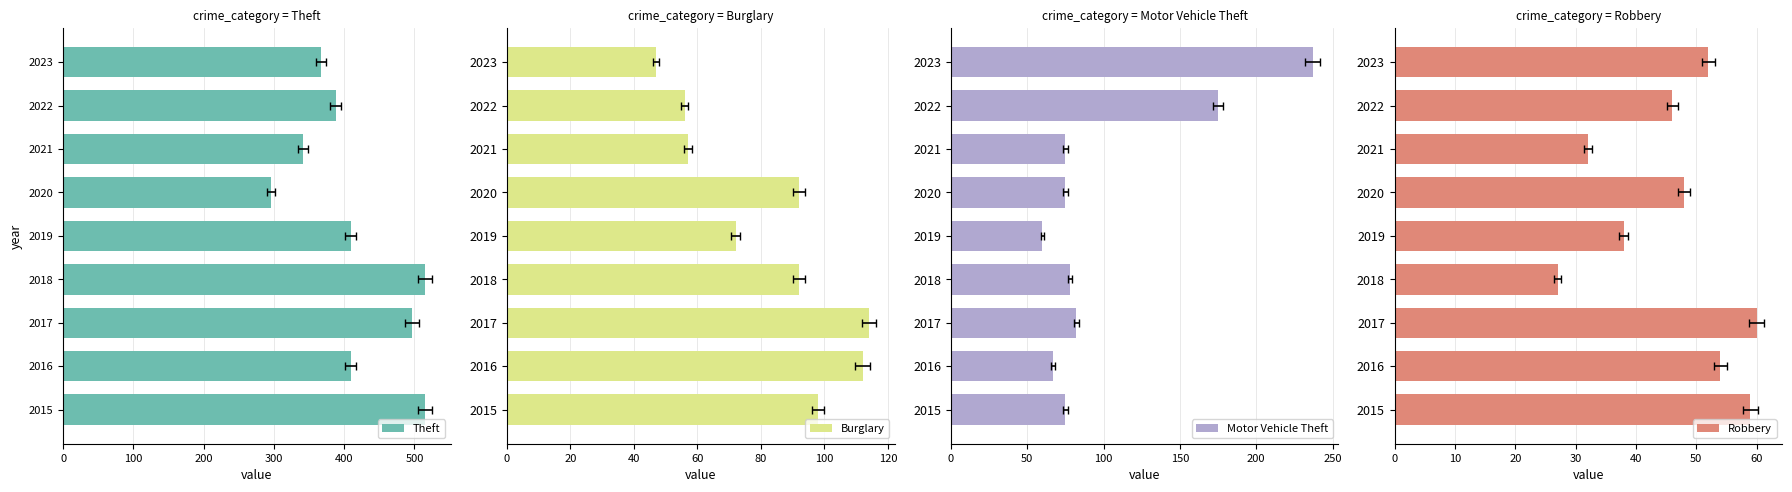

What are all the series names shown in the legend?

Theft, Burglary, Motor Vehicle Theft, Robbery